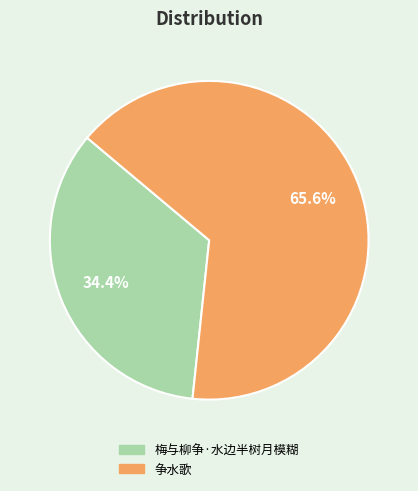

Which category has the biggest portion of the pie?

争水歌